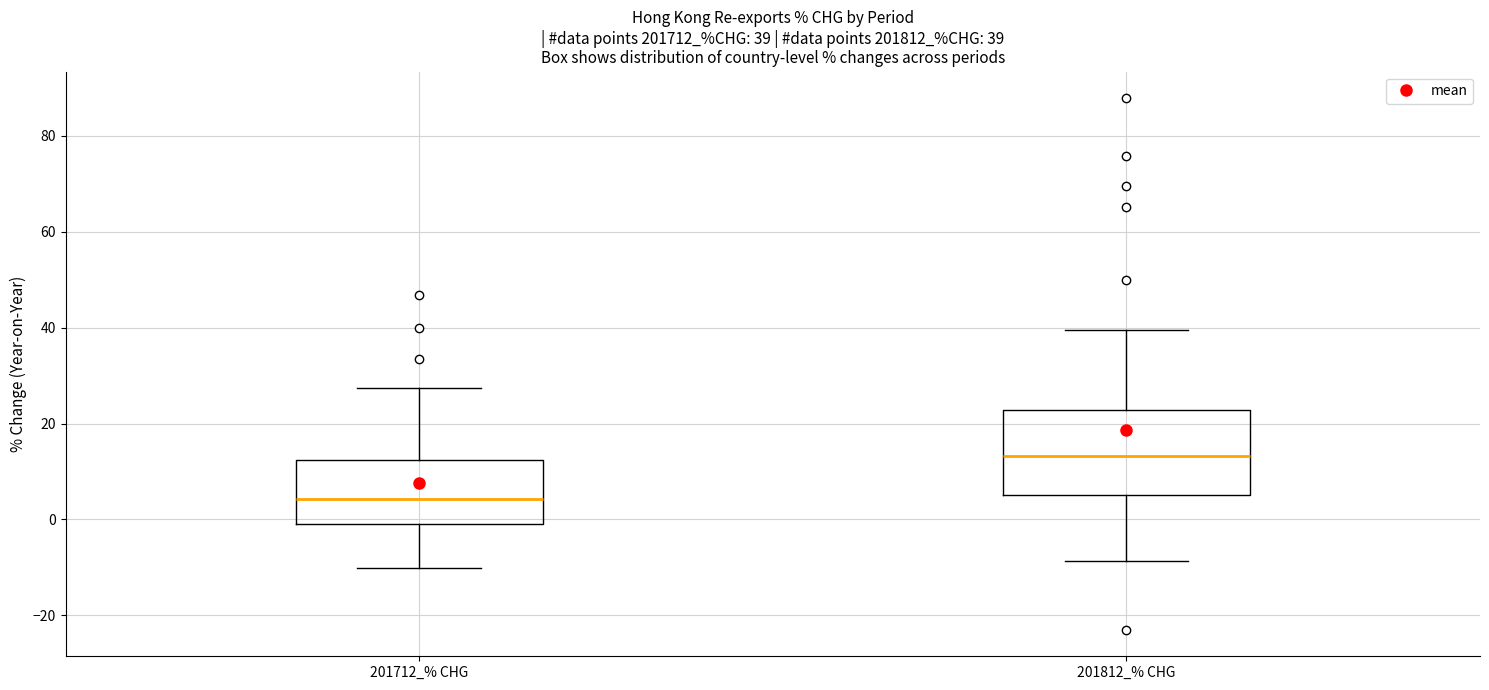

Which box is the tallest, from its lower edge to its upper edge?

201812_% CHG